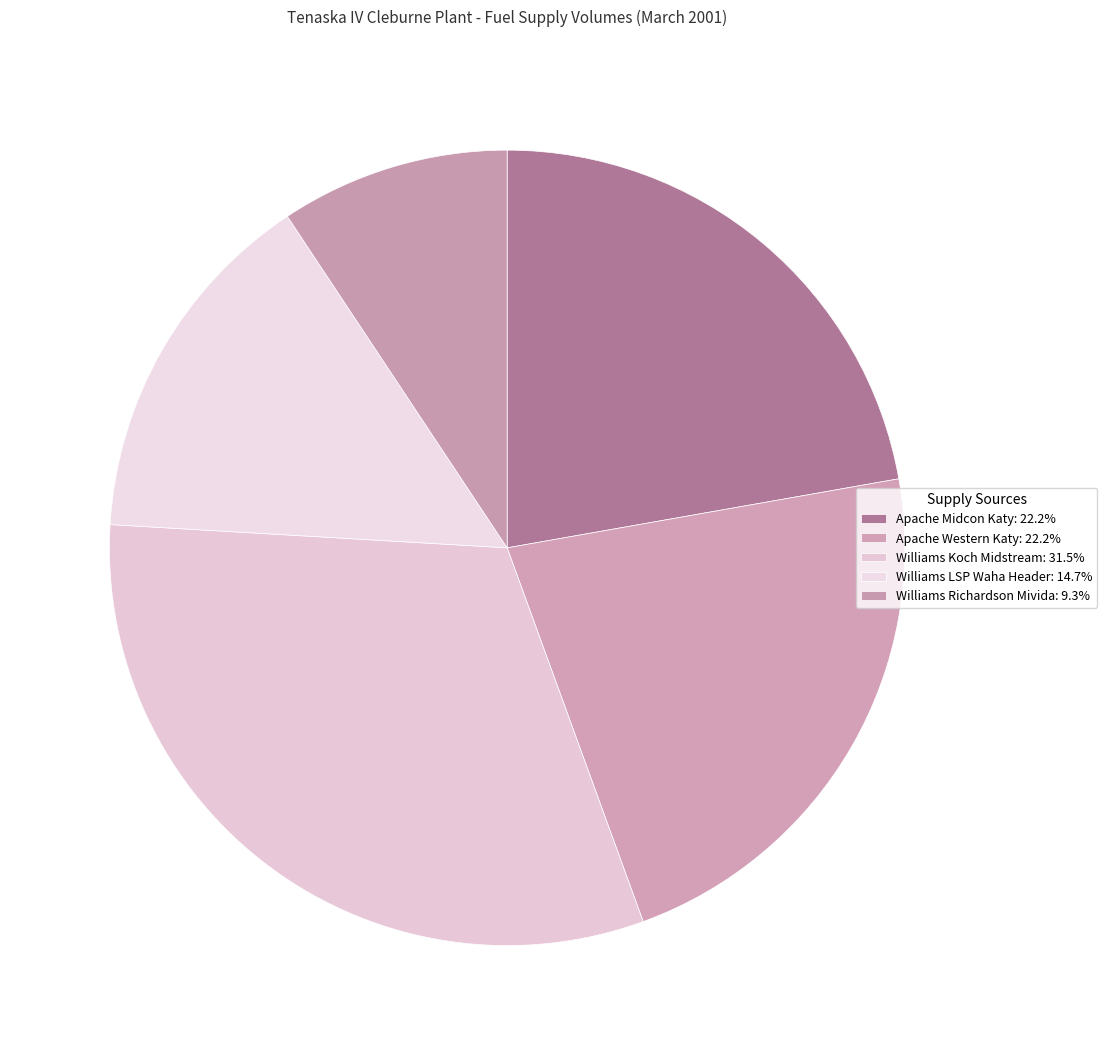

Does any single category account for the majority?

No